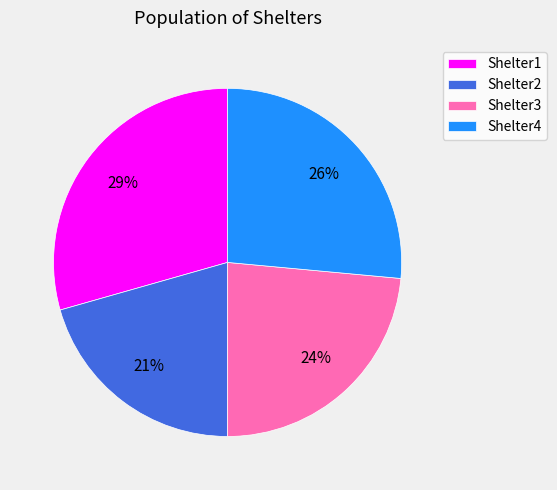

Approximately how many times larger is the value at Shelter2 compared to Shelter4?

0.8